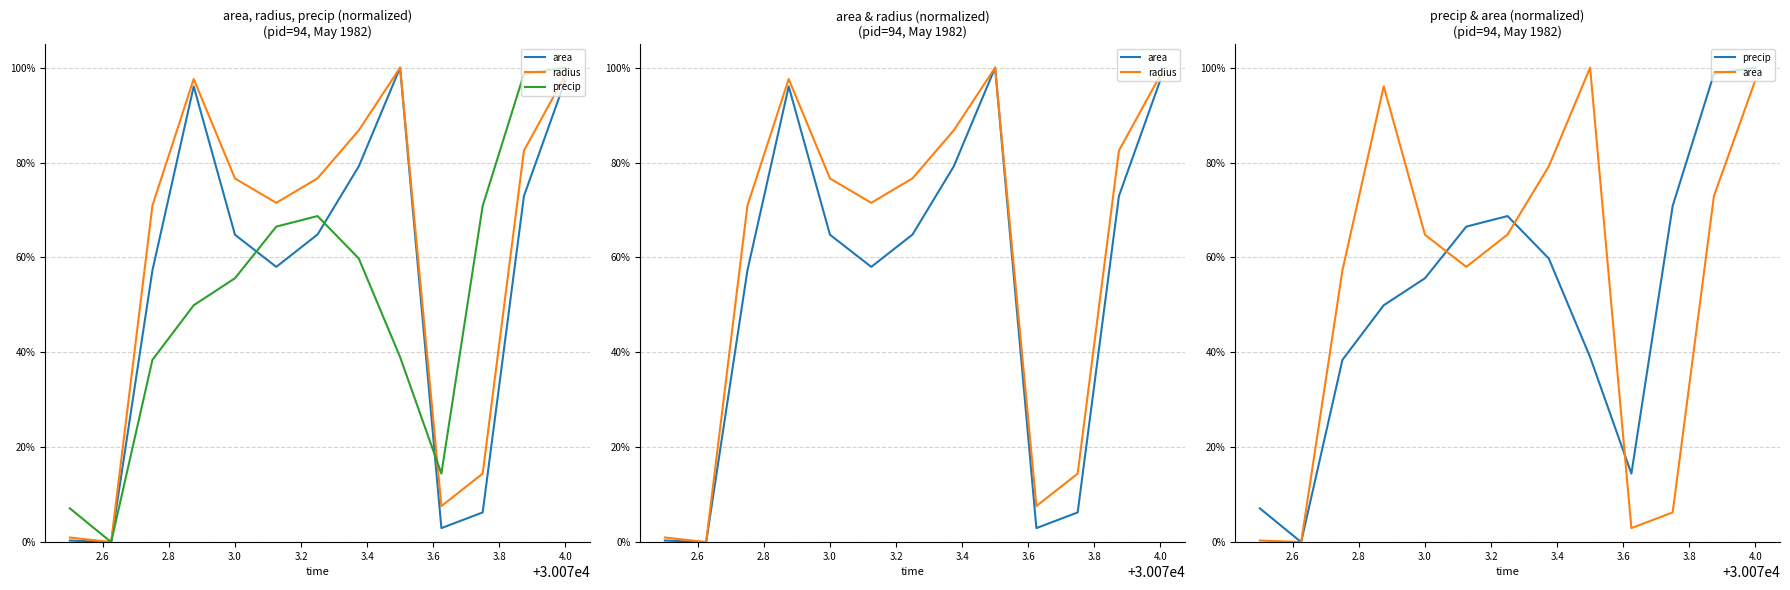

Which series has the largest total across all categories?

radius